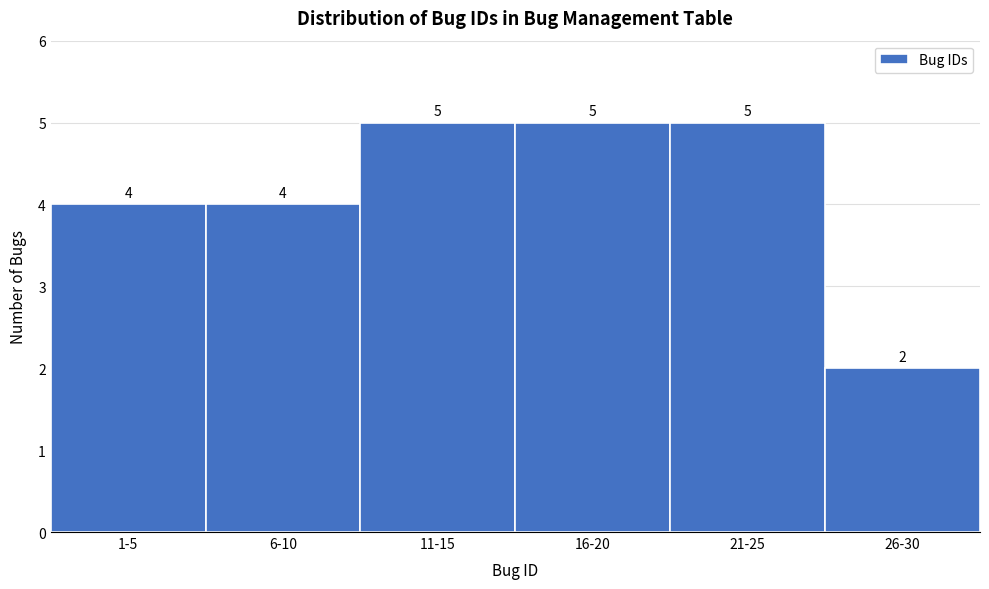

Reading right to left, extract all data points from this chart.

2	5	5	5	4	4